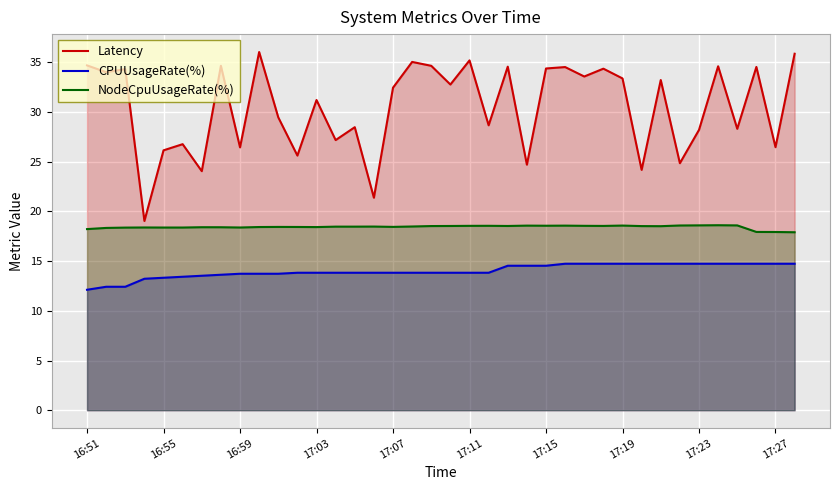

How many series are shown in this chart?

3